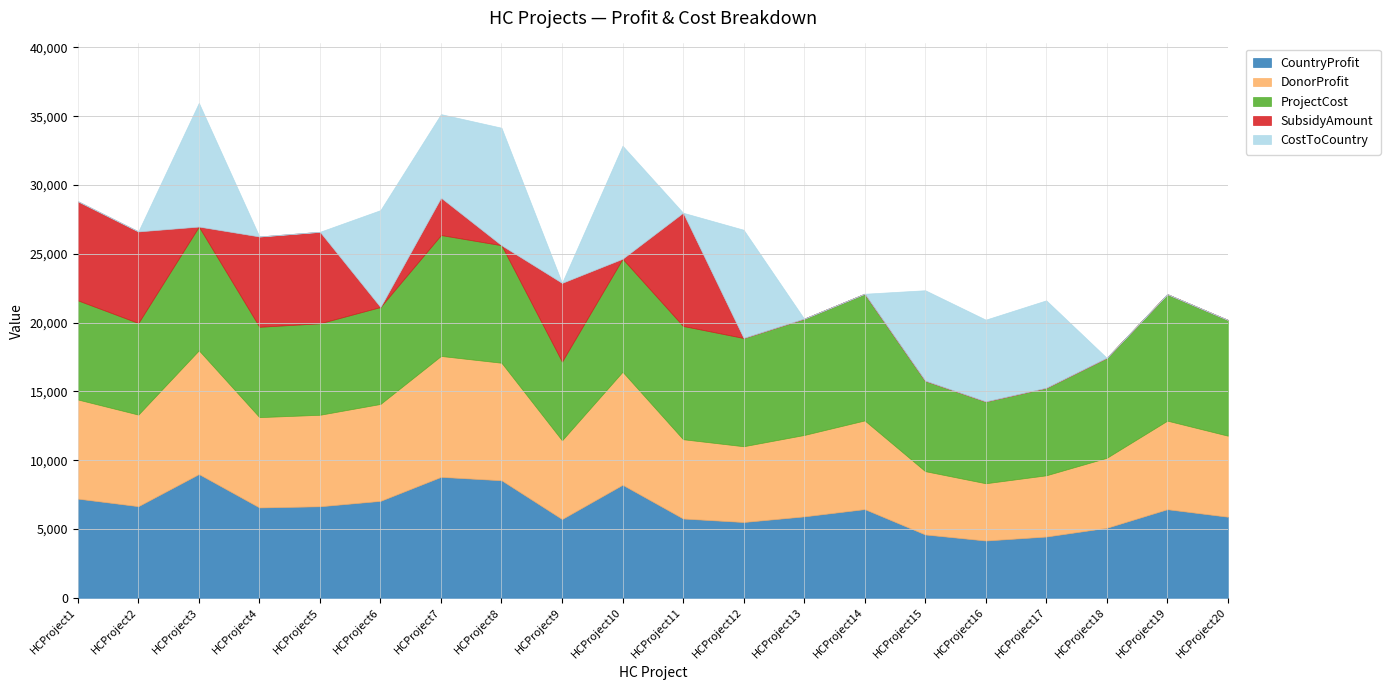

How many data points does each series have?

20